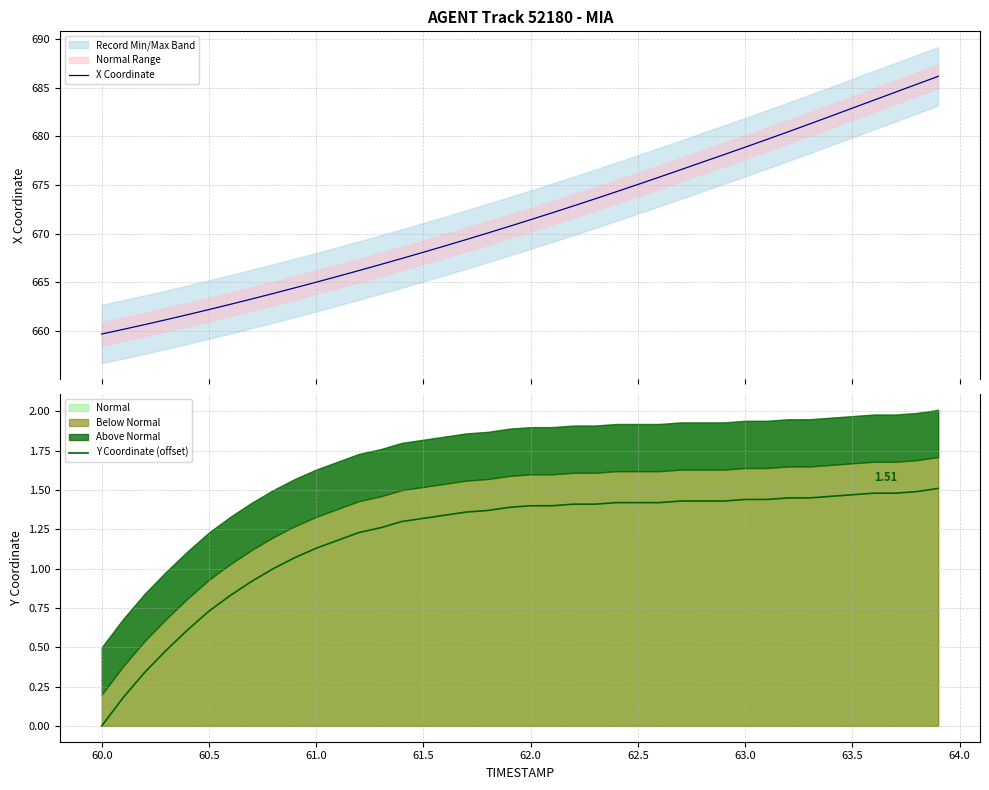

What is the highest value of the X Coordinate series?

686.2